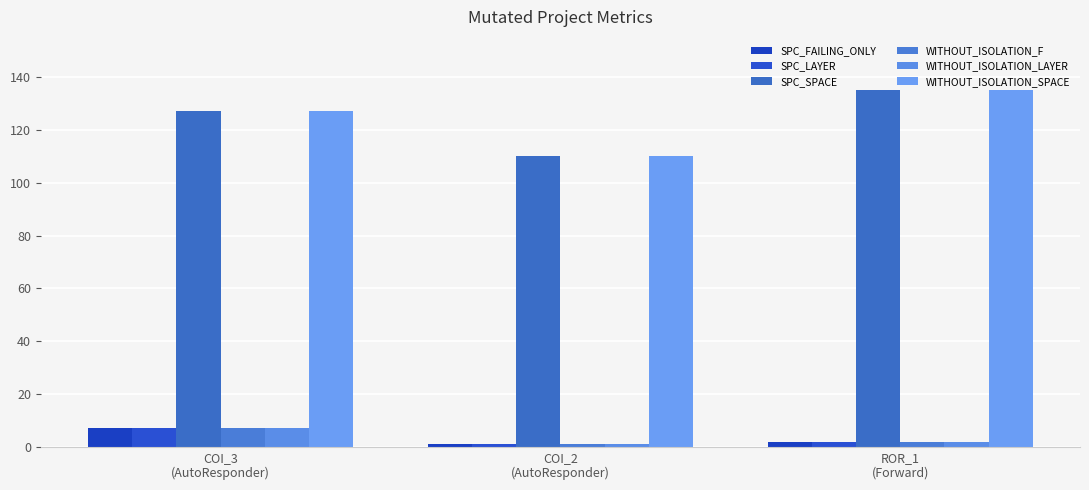

What is the value of the SPC_LAYER bar at the 1st from the left?

7